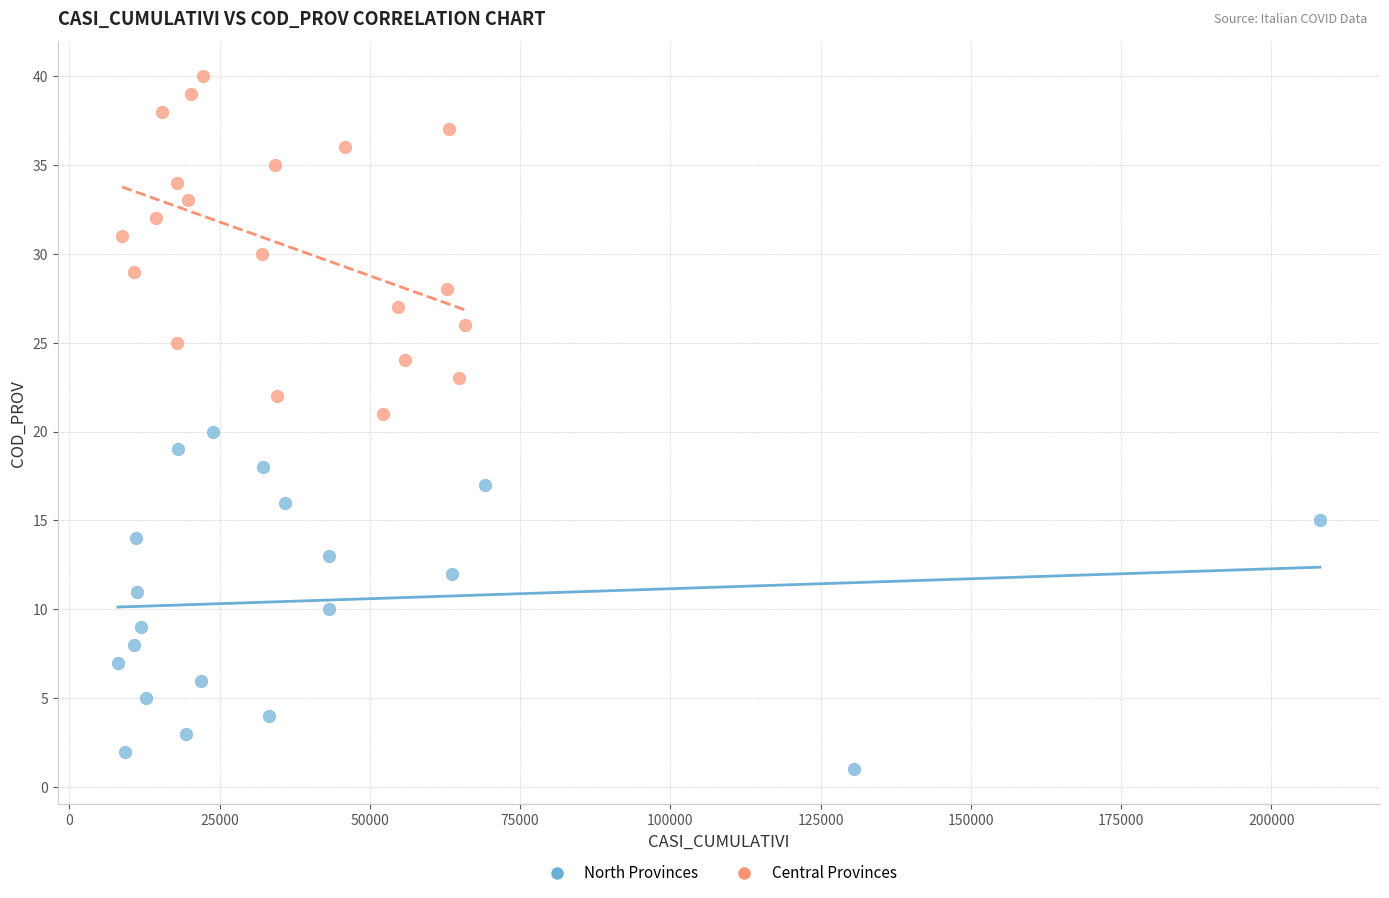

Which series reaches the minimum Y coordinate?

North Provinces